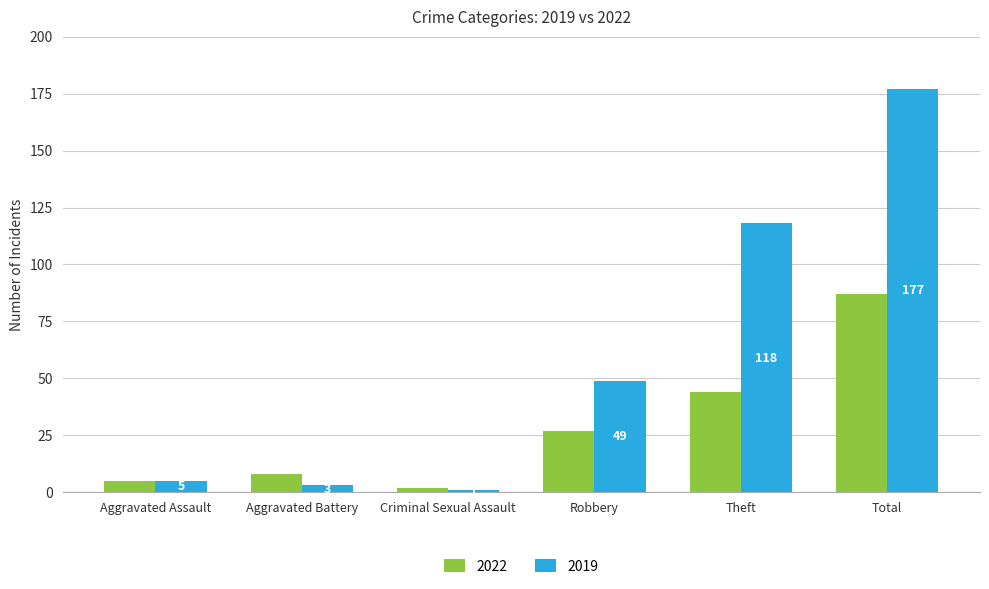

What is the total value across all series at Criminal Sexual Assault?

3